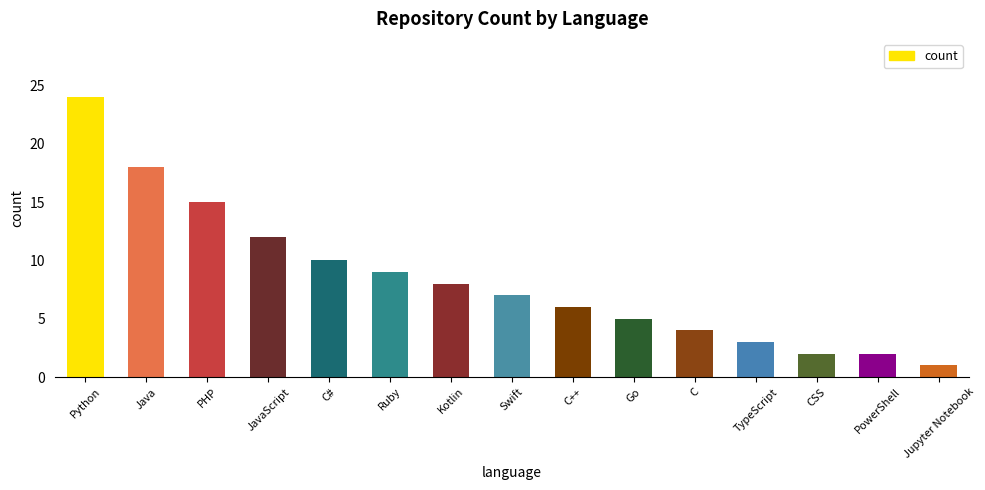

What position from the left is Python?

1